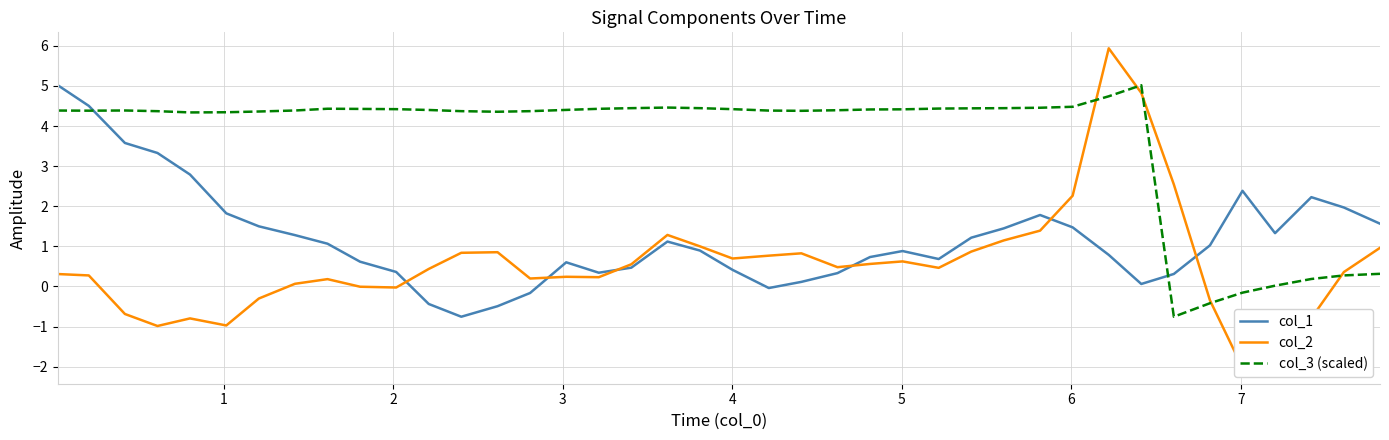

What is the highest value of the col_1 series?

5.0